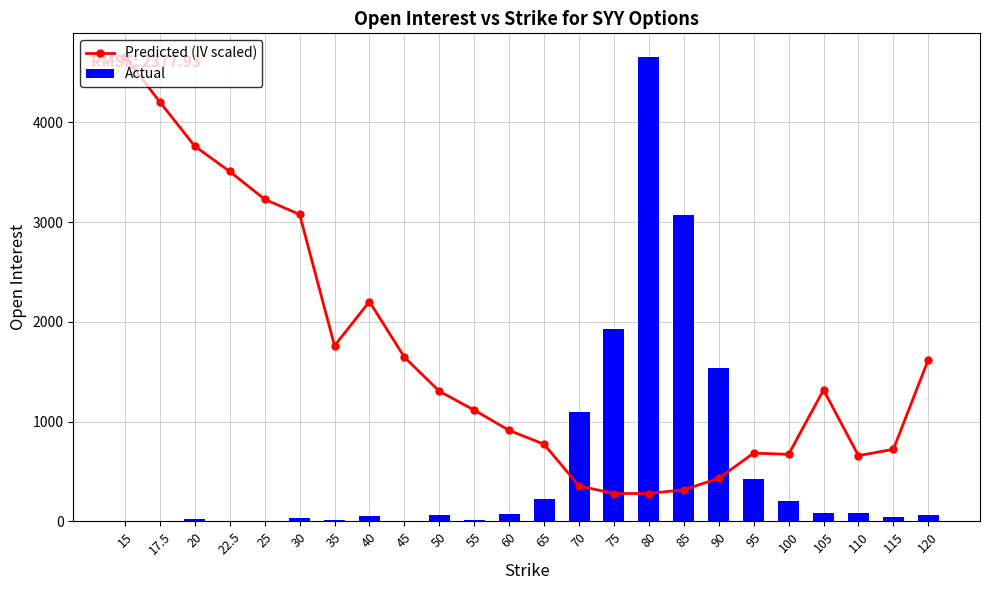

Rank the series by their average value, from lowest to highest.

Actual, Predicted (IV scaled)